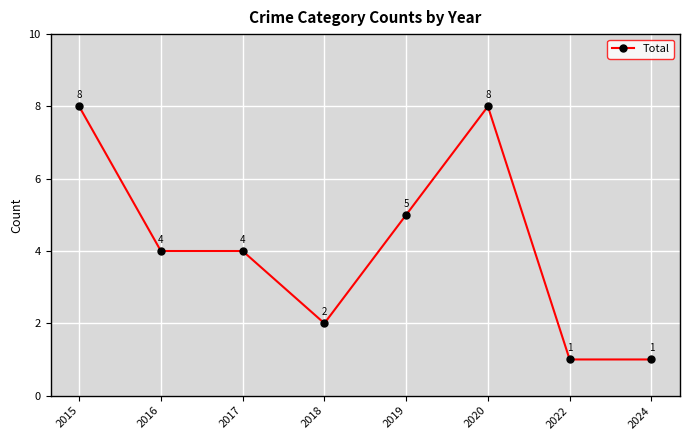

Reading left to right, transcribe all the data shown in this chart.

8	4	4	2	5	8	1	1